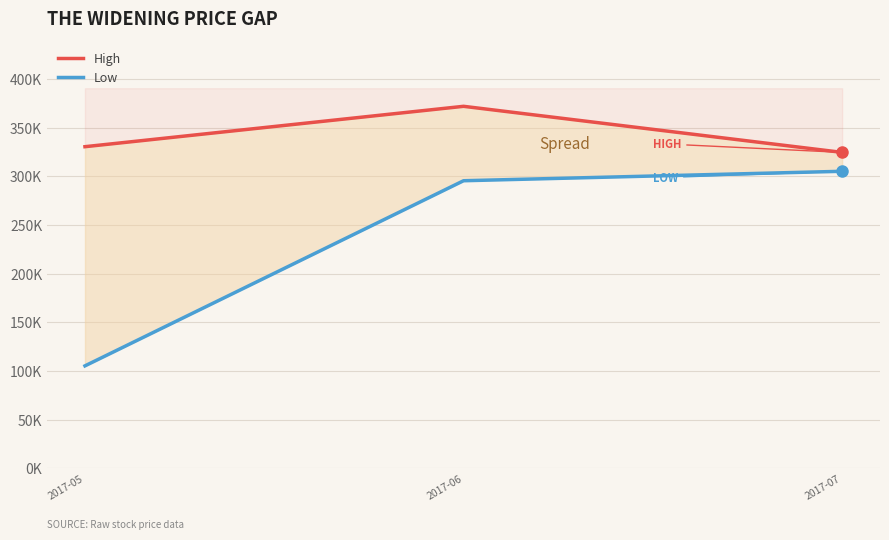

Is the value of High at 2017-05 greater than the value of Low at 2017-05?

Yes